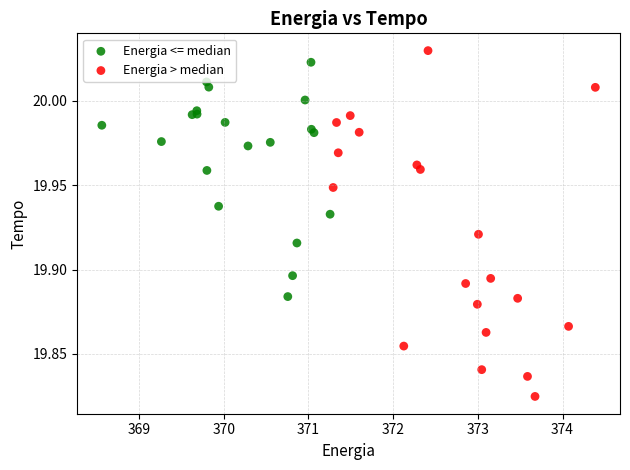

What are all the series names shown in the legend?

Energia <= median, Energia > median